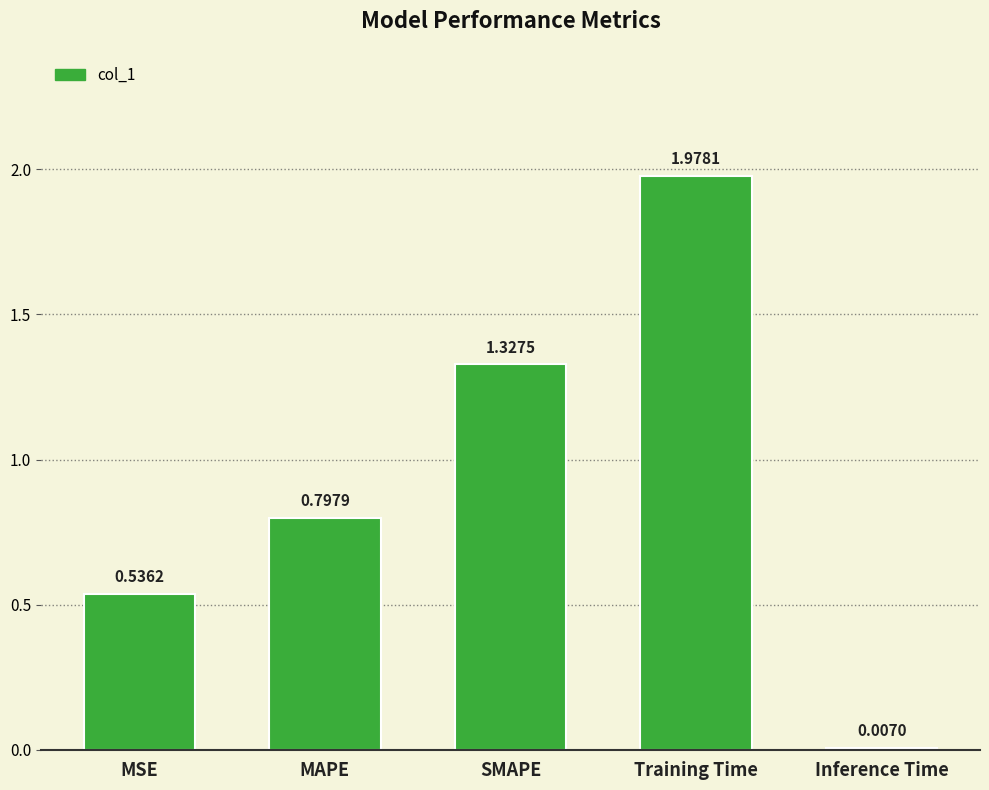

Which has a higher value, MAPE or MSE?

MAPE